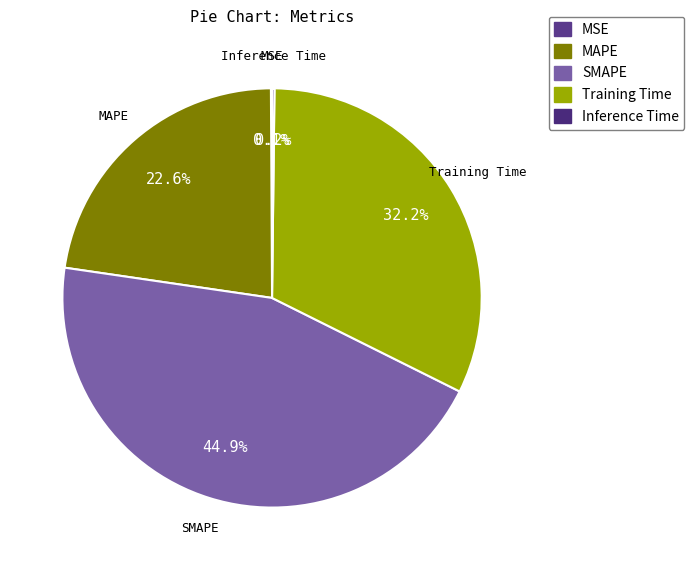

Does Training Time represent more than half of the total?

No